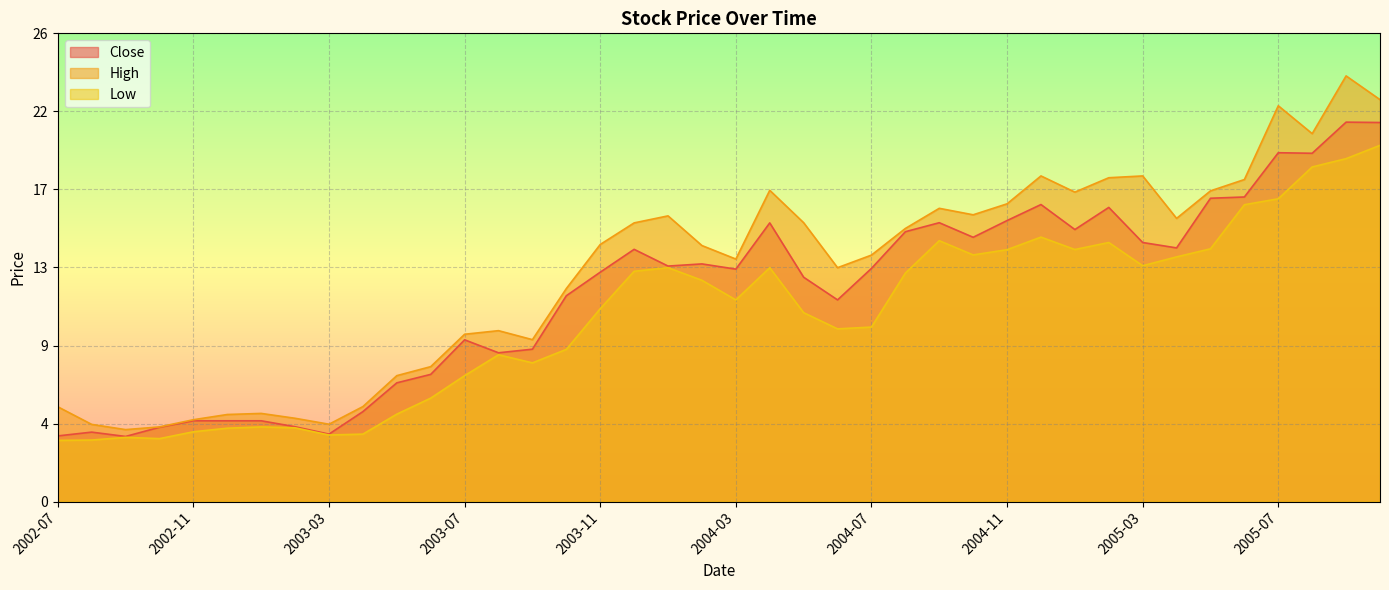

Which series has the largest range (max minus min)?

High